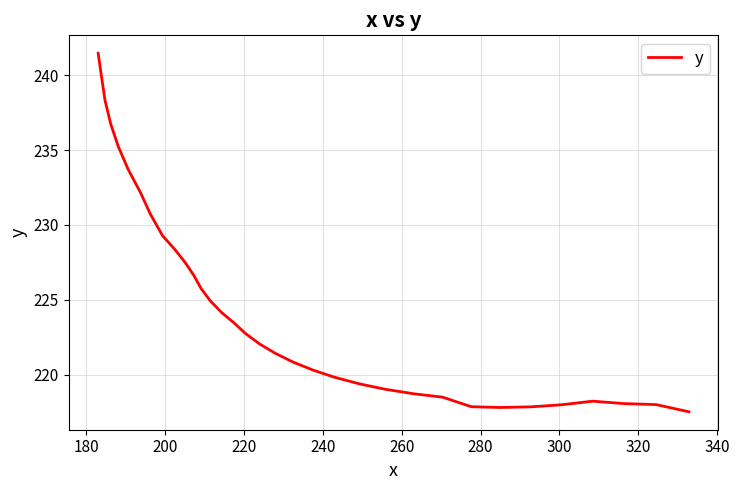

What is the difference between the maximum and minimum values?

24.0